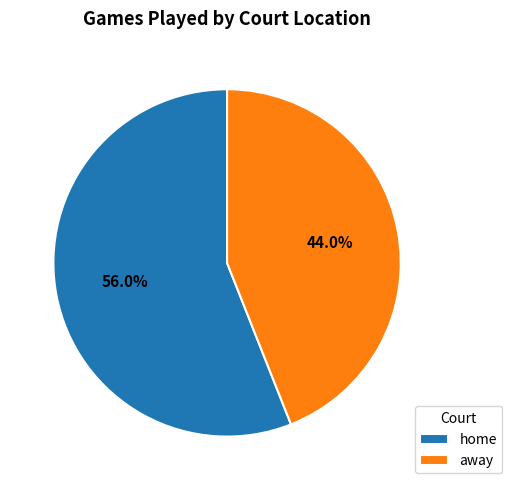

How many slices are in this pie chart?

2